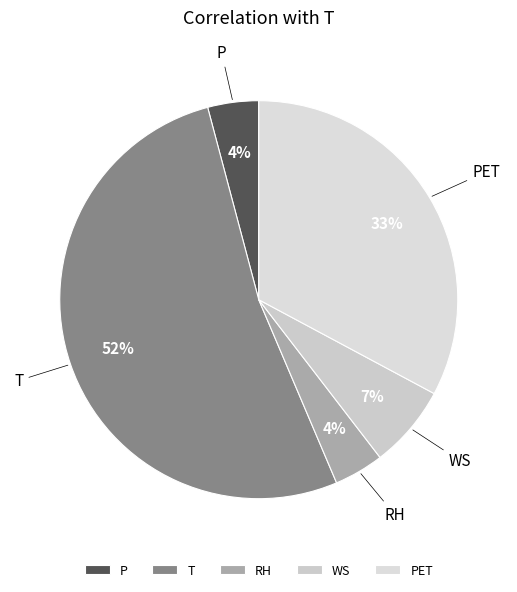

Is it true that T is 42% of the pie?

False